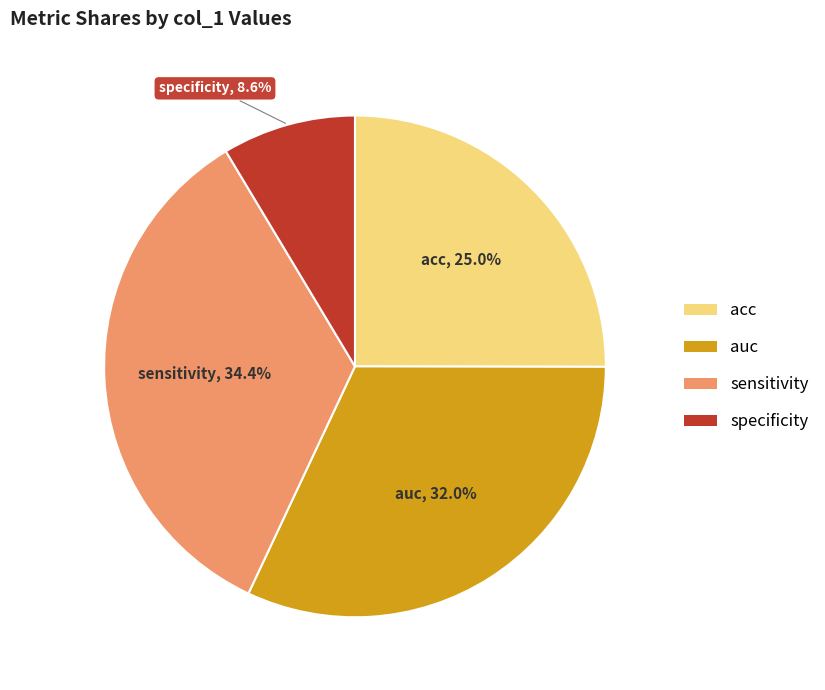

The sensitivity slice represents 34% of the pie. True or false?

True